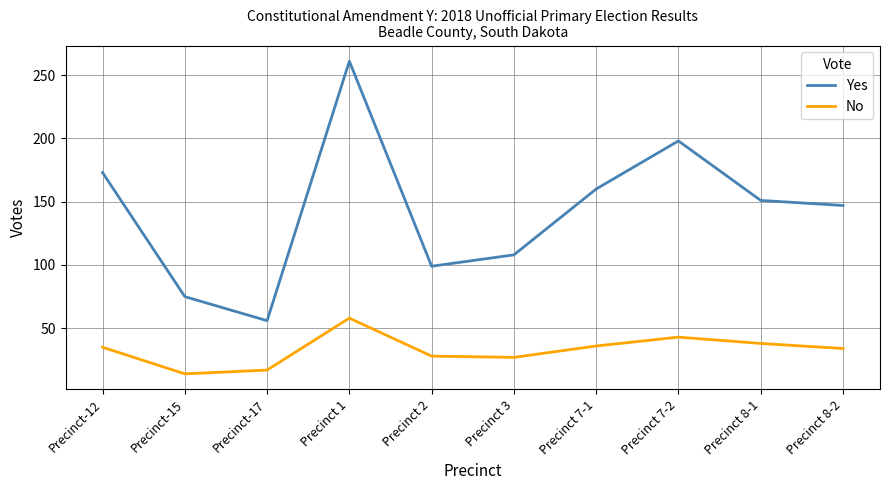

What is the sum of all No values?

330